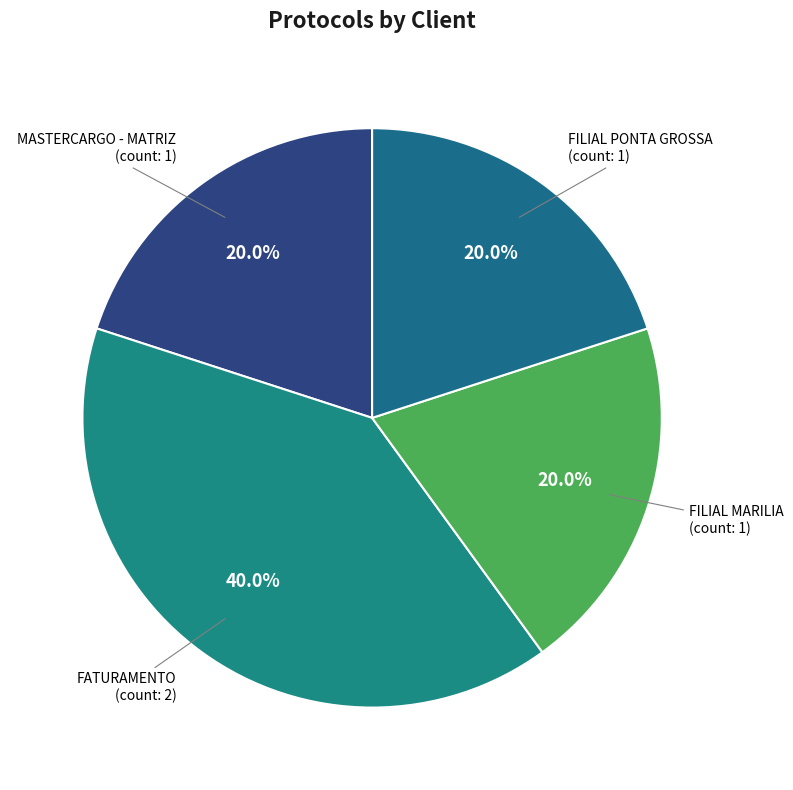

Count the number of slices in the pie.

4